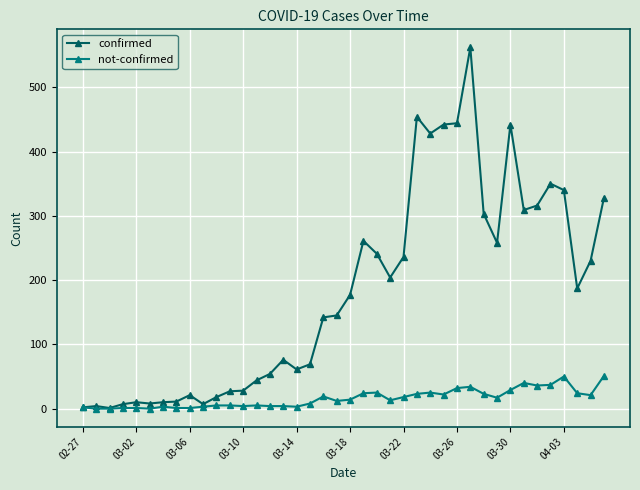

At how many categories does at least one series exceed 384?

6